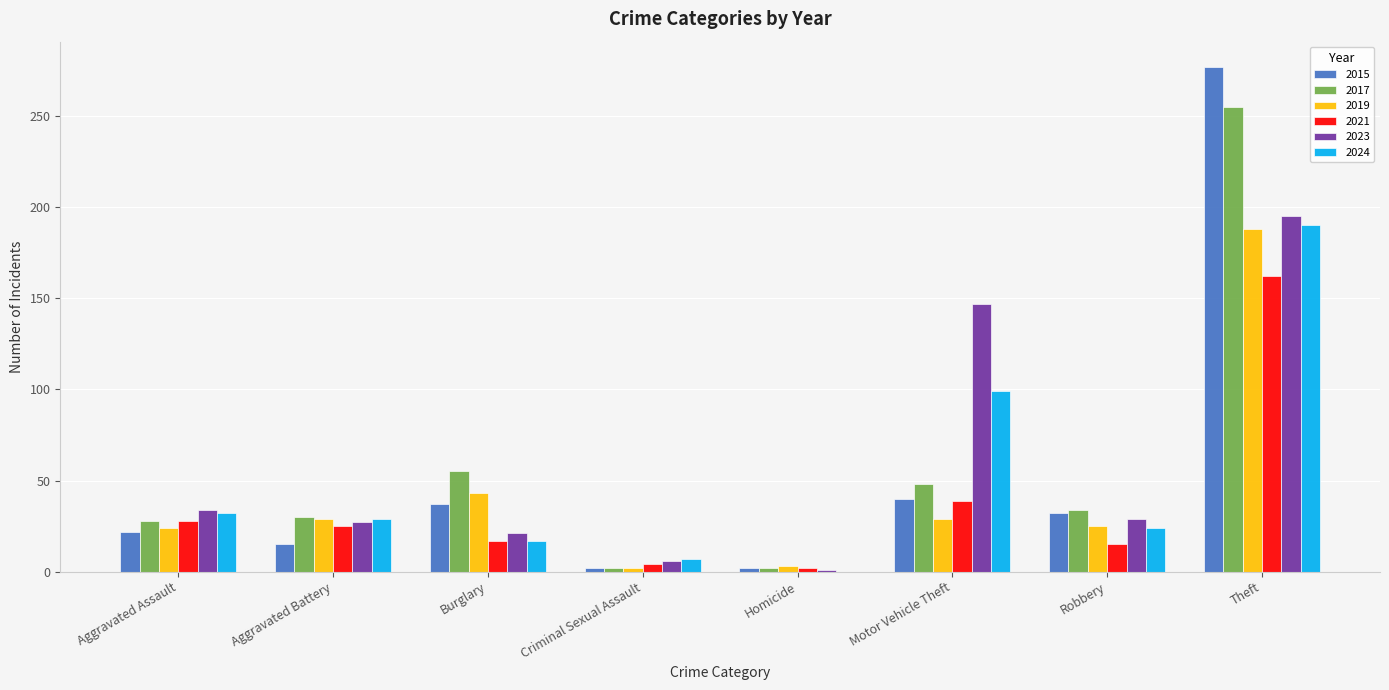

At which category is the sum across all series the highest?

Theft